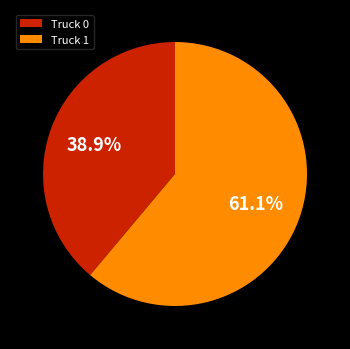

To the nearest percent, what is the combined percentage of Truck 0 and Truck 1?

100%